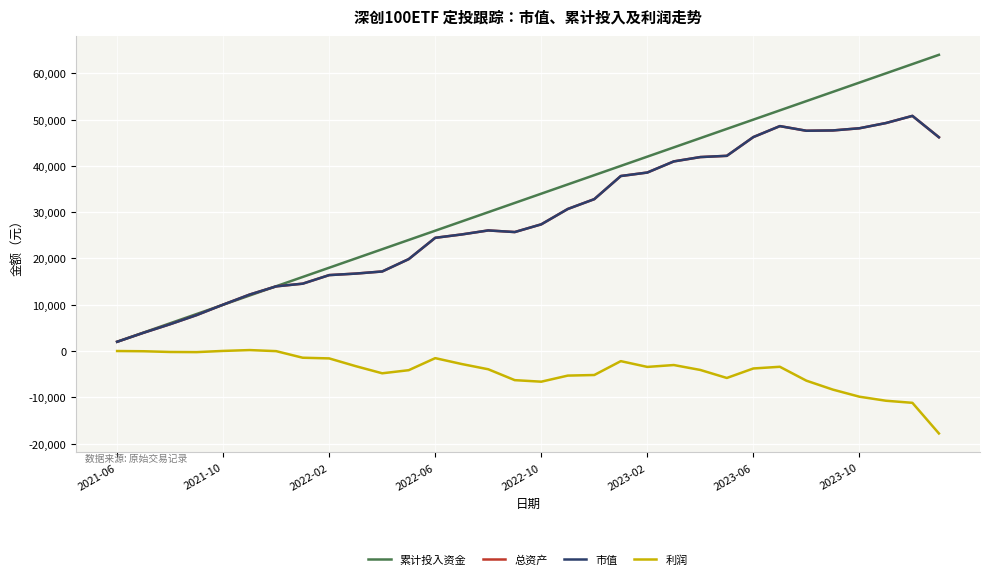

What is the difference between the second highest and minimum values in the 市值 series?

47260.6